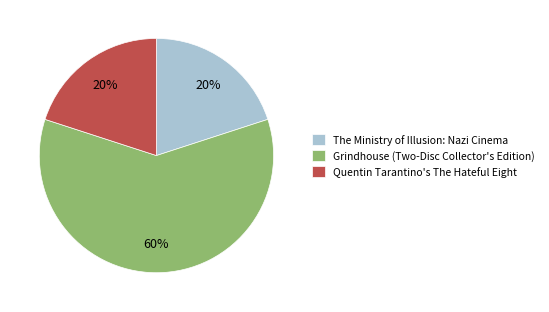

Approximately how many times larger is the value at Grindhouse (Two-Disc Collector's Edition) compared to The Ministry of Illusion: Nazi Cinema?

3.0